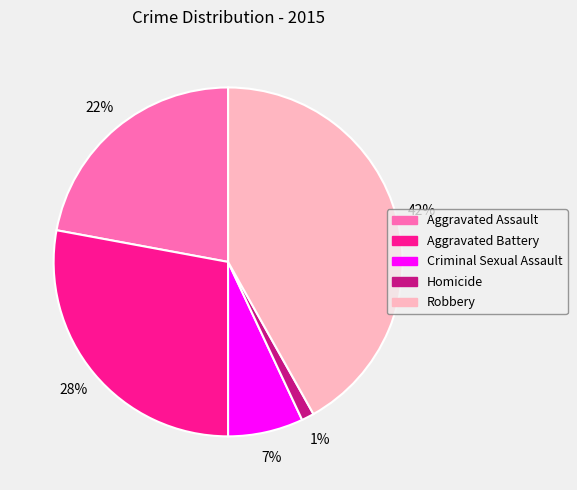

The Homicide slice represents 1% of the pie. True or false?

True